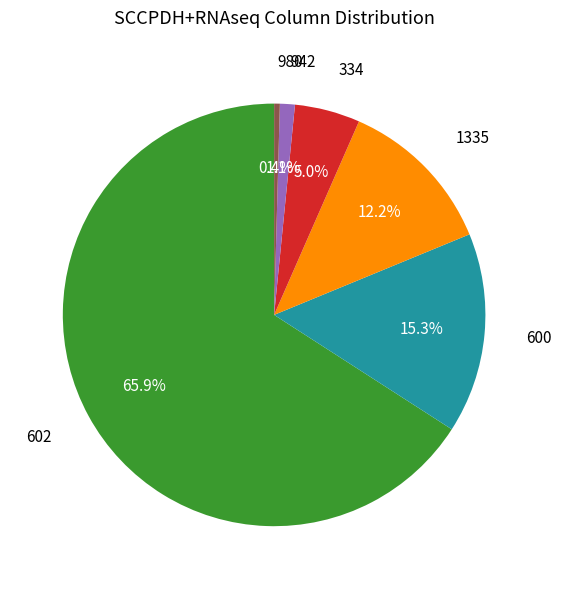

Is there a majority slice in this chart?

Yes